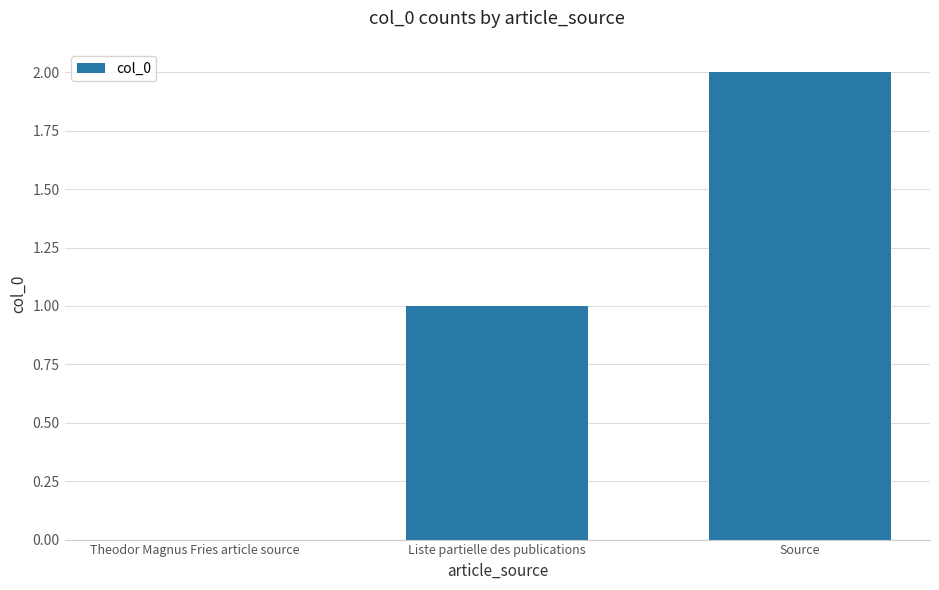

Between Theodor Magnus Fries article source and Source, which is larger?

Source